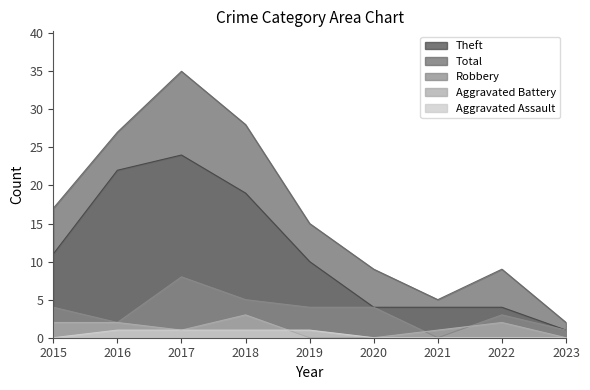

At 2015, list the series in order from largest to smallest.

Total, Theft, Robbery, Aggravated Battery, Aggravated Assault